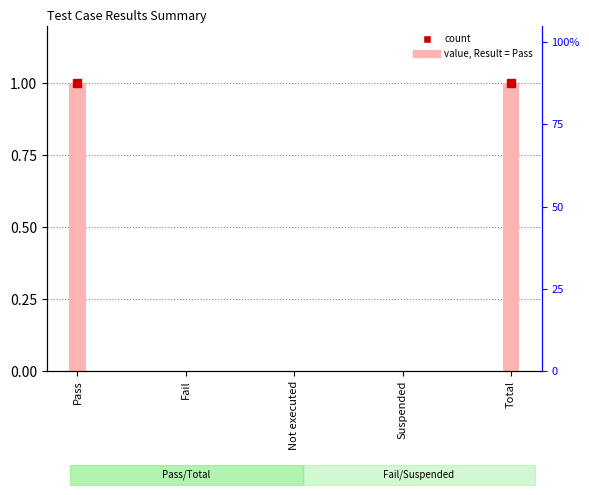

How many bars are there in total?

5